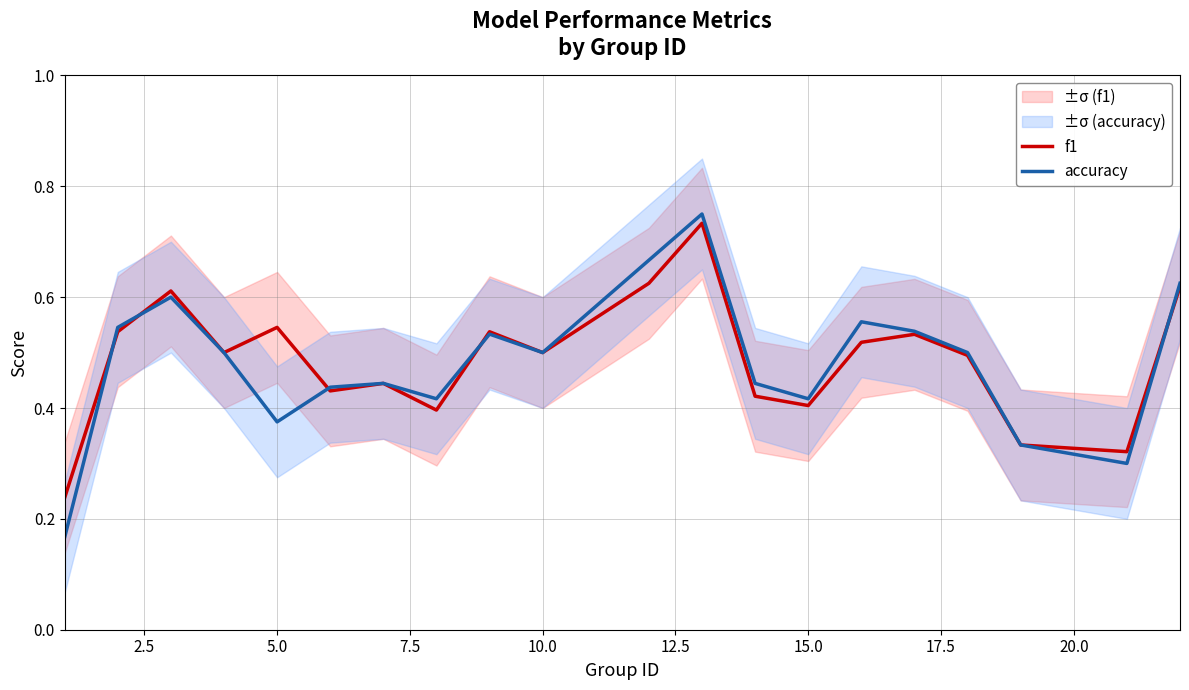

What is the difference between the maximum and second lowest values in the accuracy series?

0.5